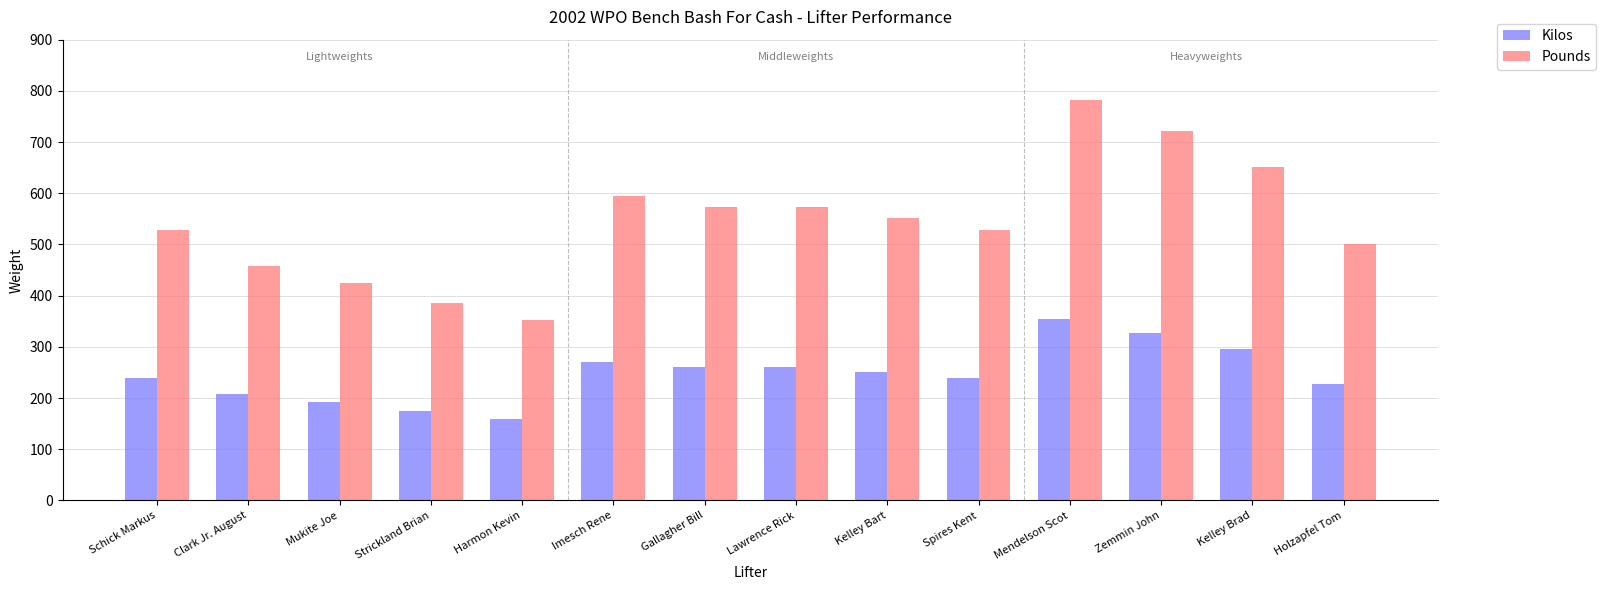

Are the bars grouped side by side (vs. stacked)?

Yes